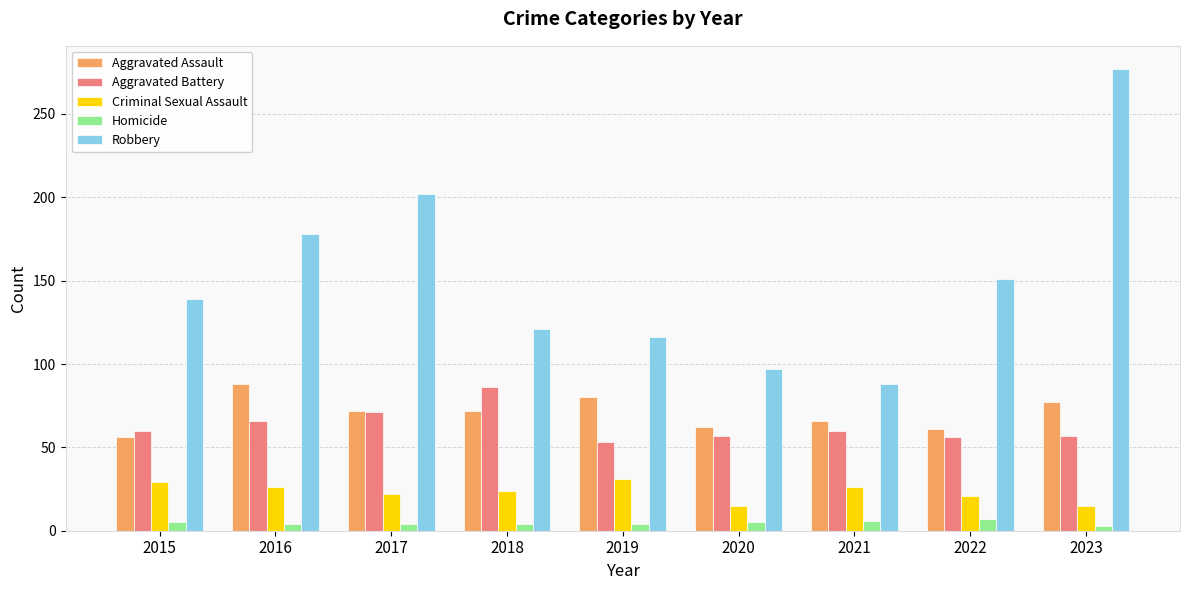

What is the minimum value shown in the chart?

3